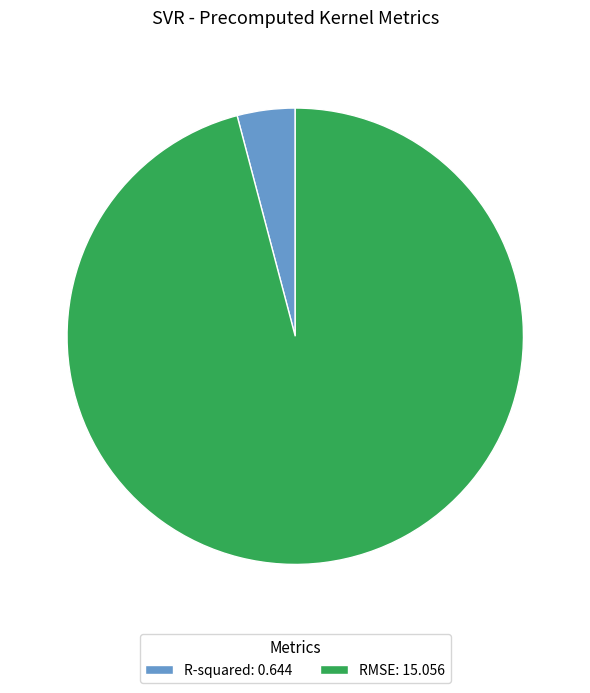

Is the sum of R-squared: 0.644 and RMSE: 15.056 greater than half?

Yes